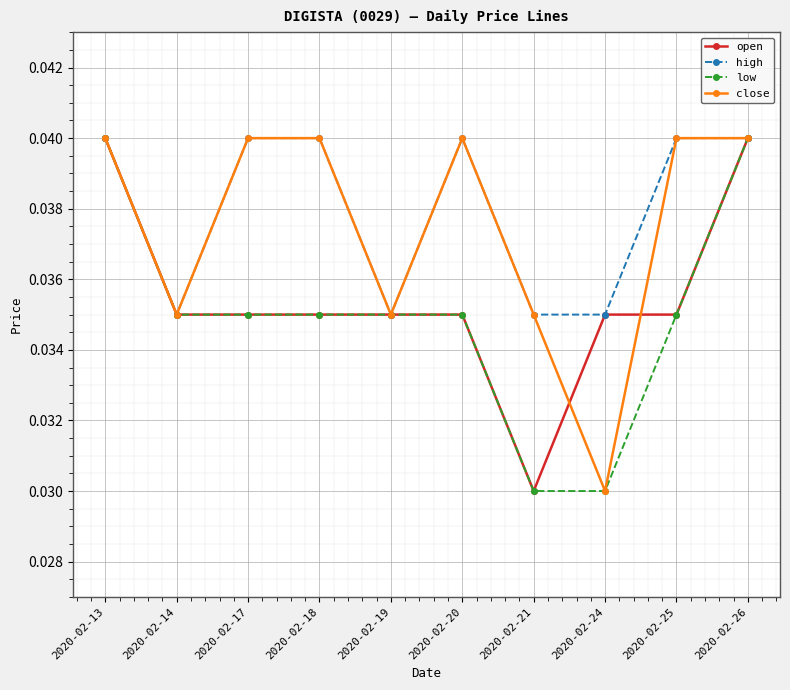

Count the low values in the range 0 to 1.

10